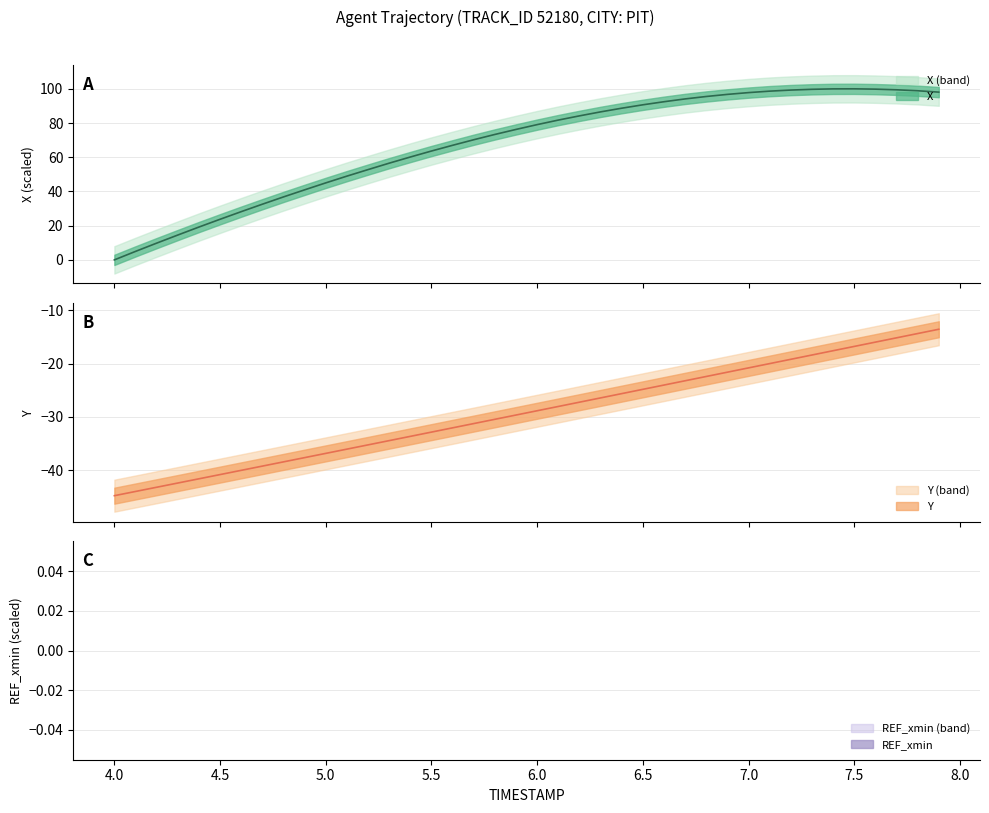

What is the spread (max minus min) of values at 5.0?

81.9